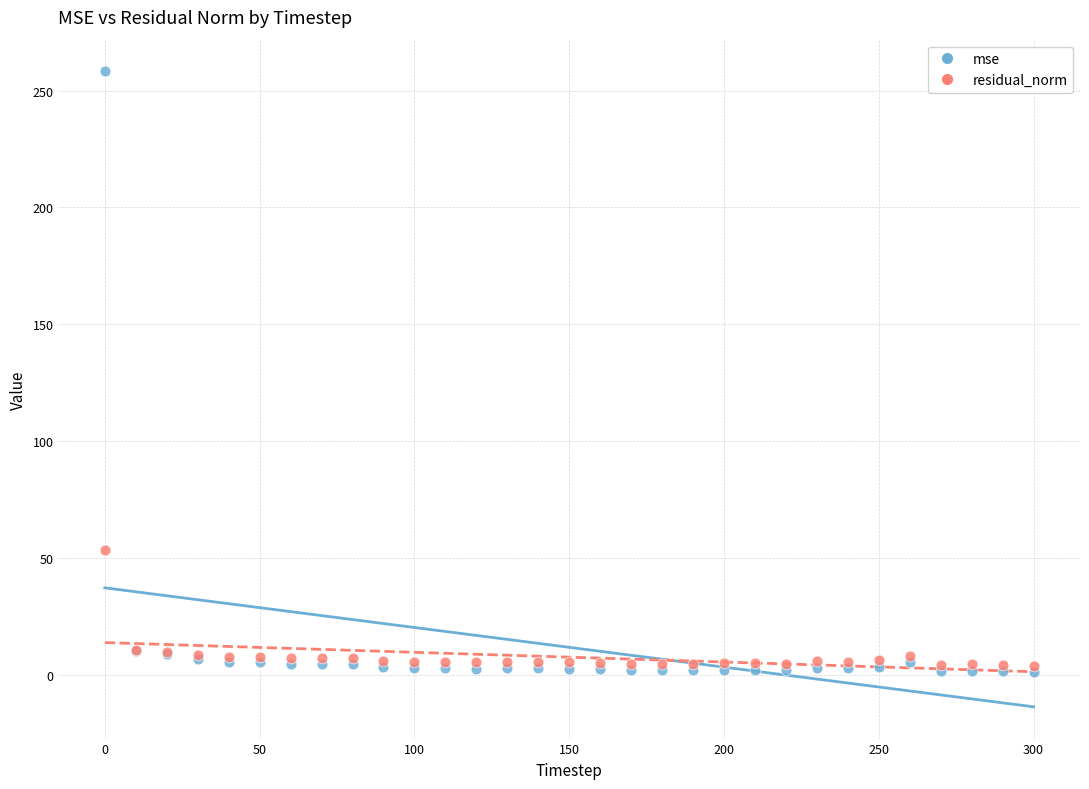

What are all the series names shown in the legend?

mse, residual_norm